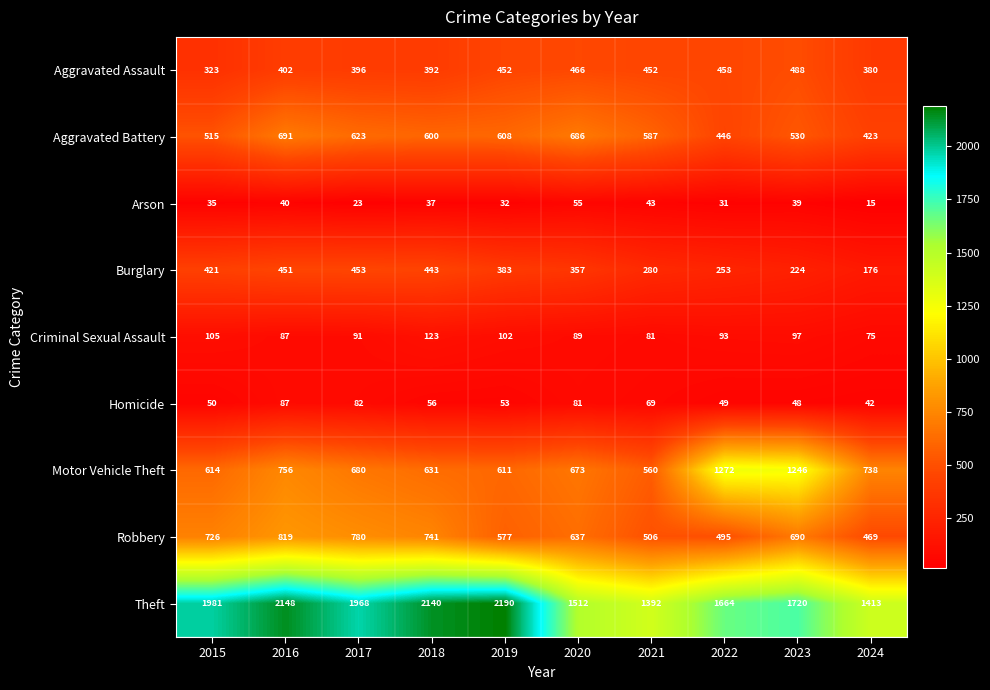

At which label does Robbery reach its peak?

2016